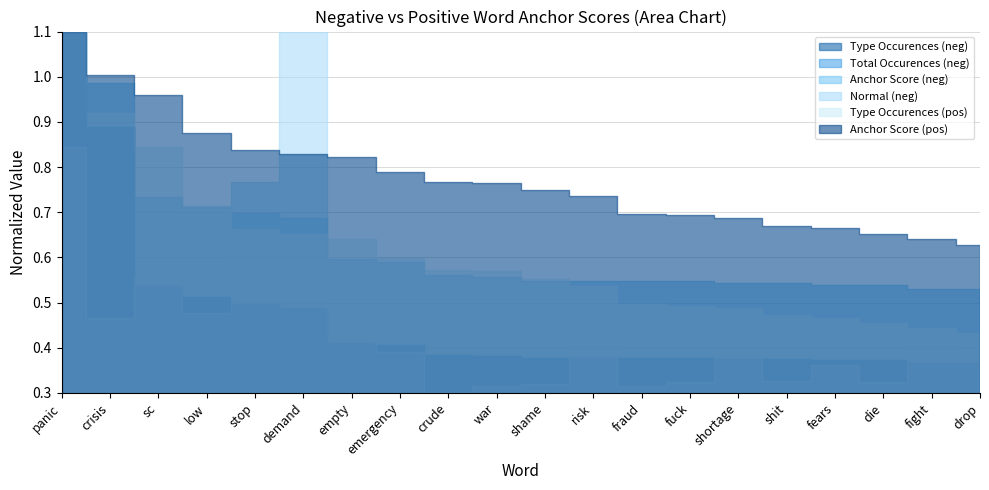

Which category has the lowest value in the anchor_score_neg series?

fight